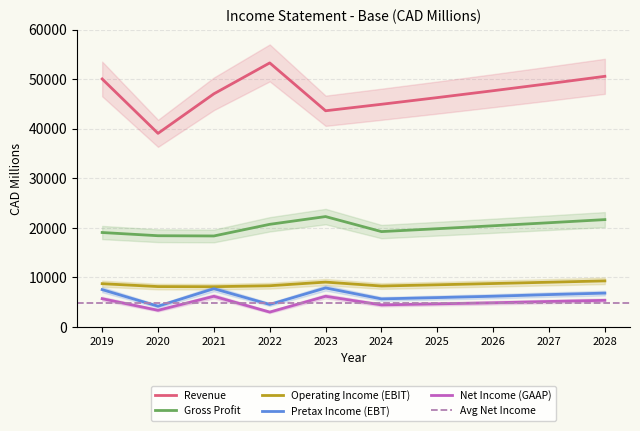

What are all the series names shown in the legend?

Revenue, Gross Profit, Operating Income (EBIT), Pretax Income (EBT), Net Income (GAAP)